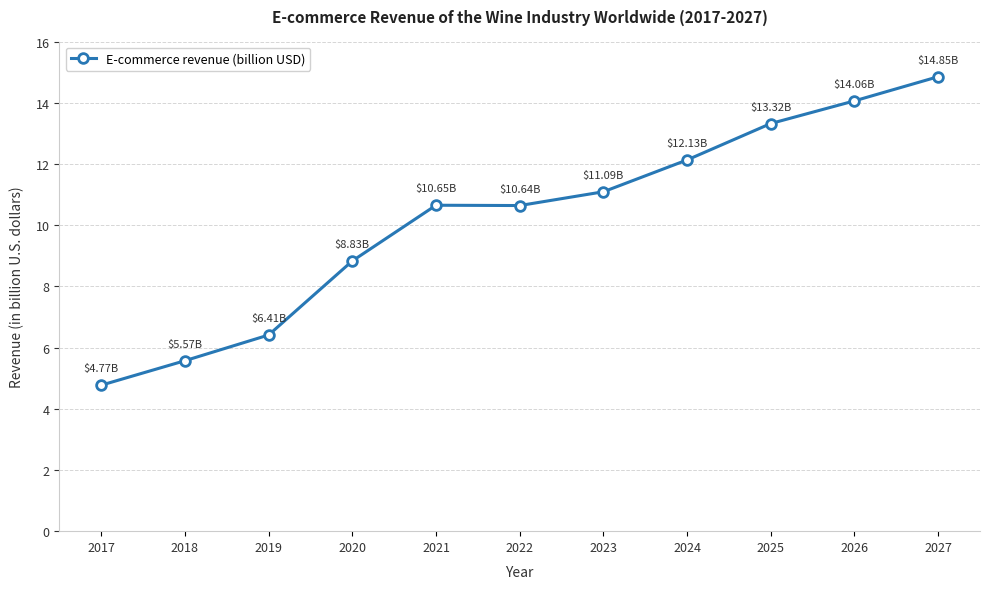

How many distinct data groups are displayed?

1